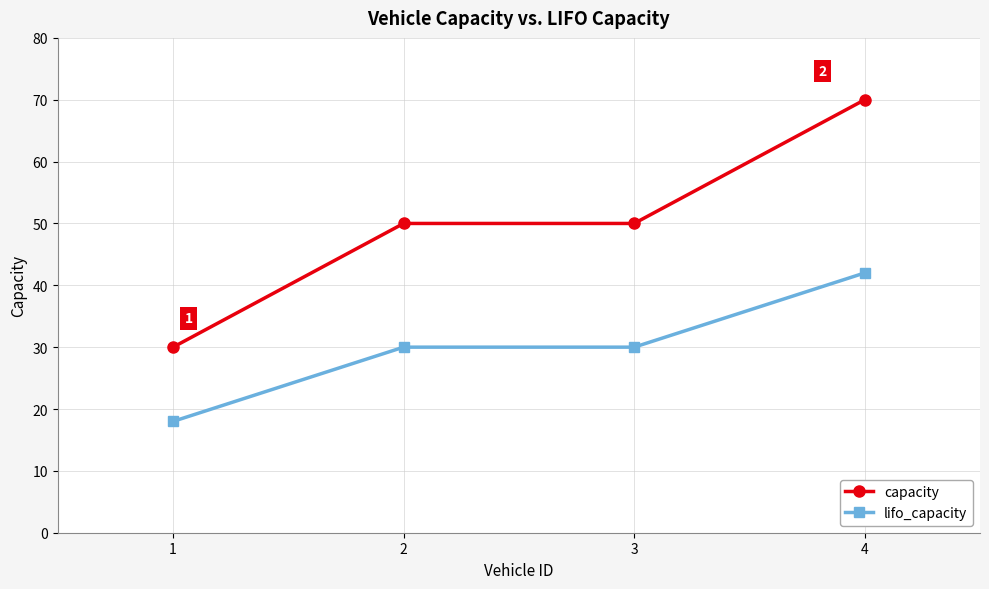

What is the value of the lifo_capacity point at the 4th from the left?

42